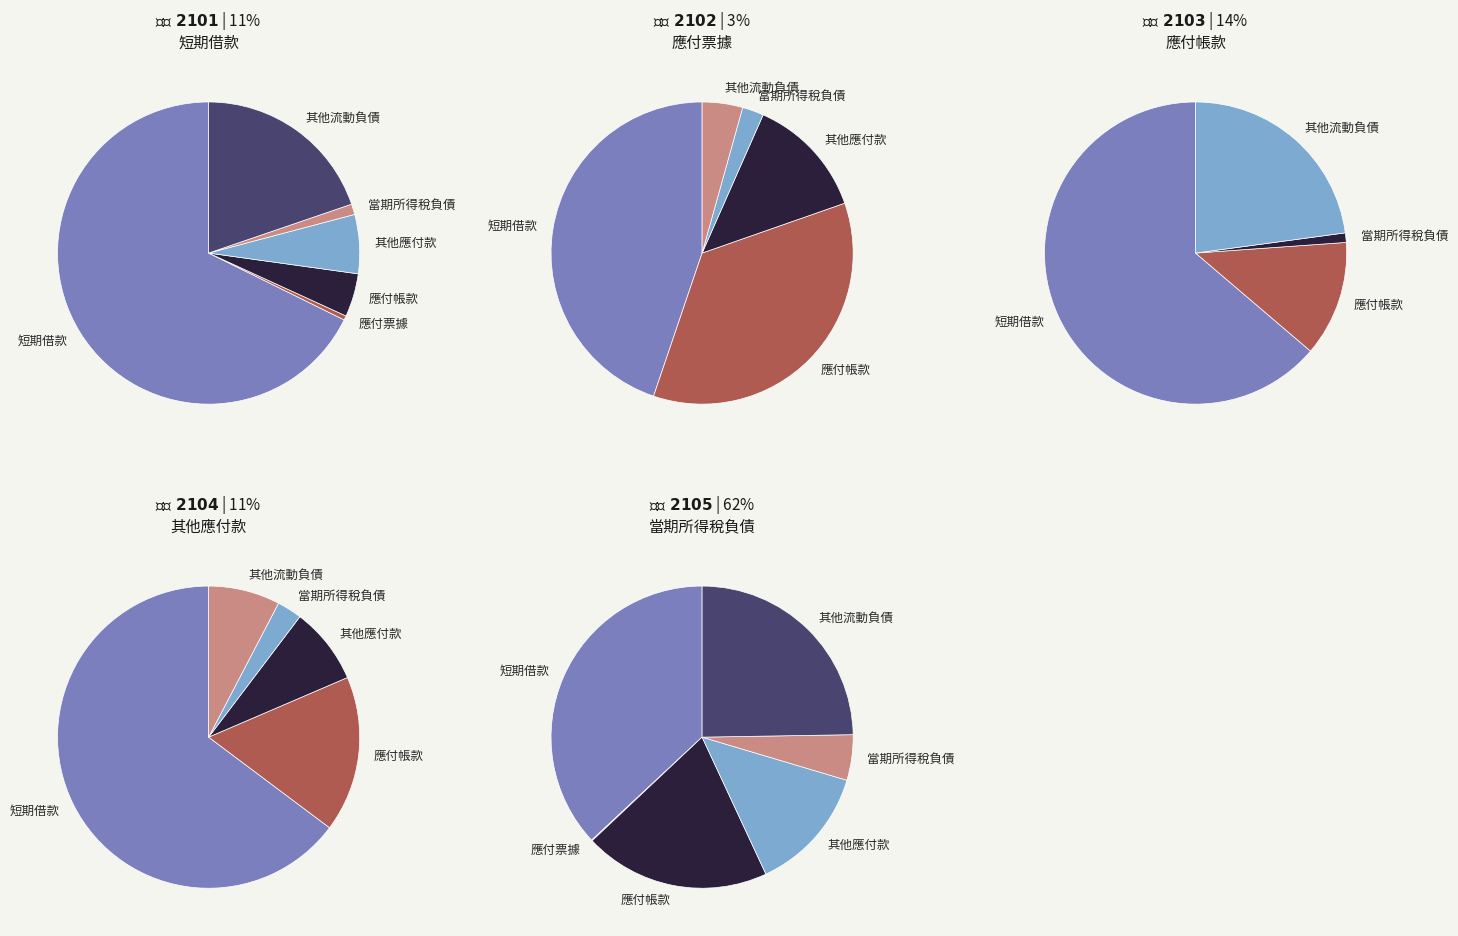

Which slice represents more than half of the pie?

短期借款